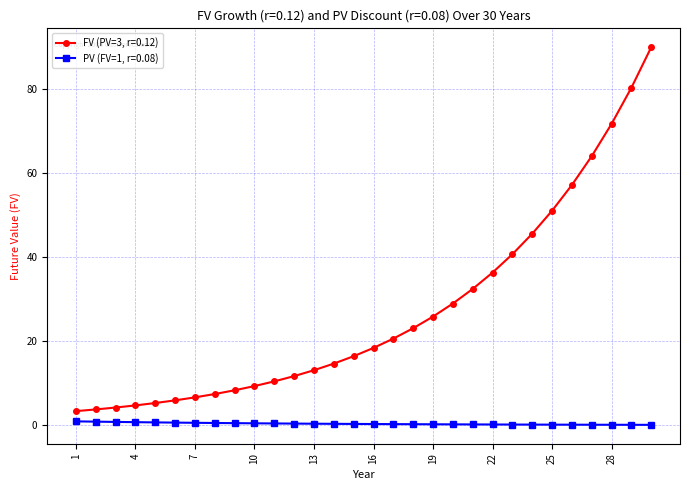

True or false: FV (PV=3, r=0.12) and PV (FV=1, r=0.08) intersect in this chart.

False